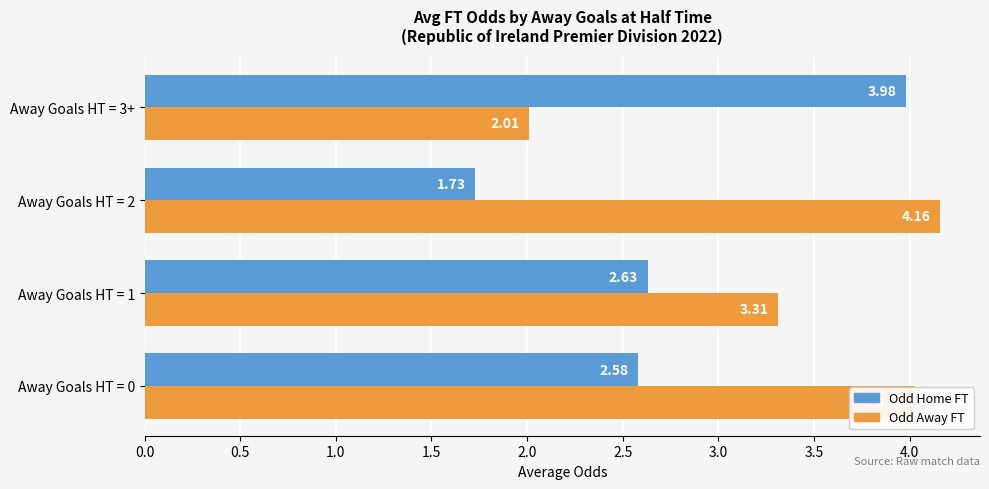

Which category has the highest value across all series?

Away Goals HT = 2